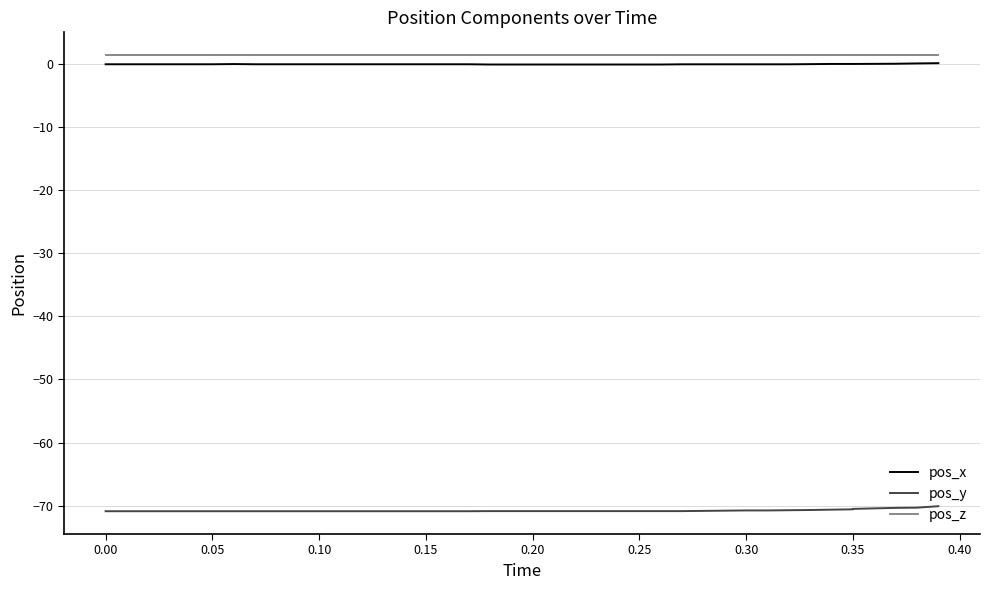

What is the spread (max minus min) of values at 0.05?

72.3